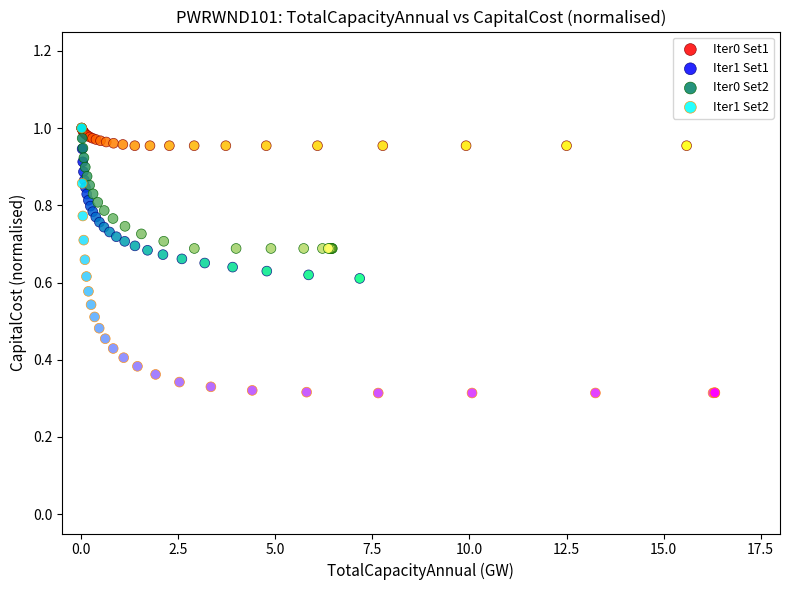

Which series contains the lowest Y value?

Iter1 Set2